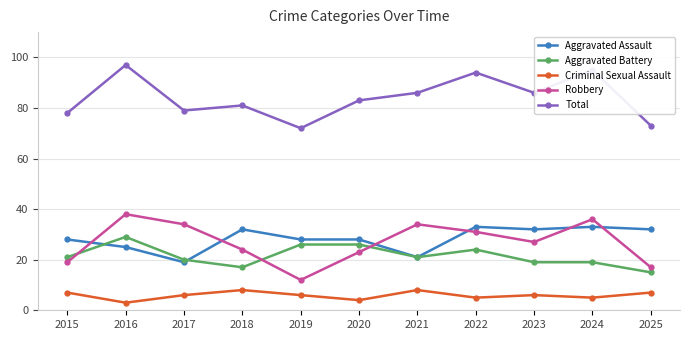

What is the value of the Aggravated Assault point at the 7th from the left?

21